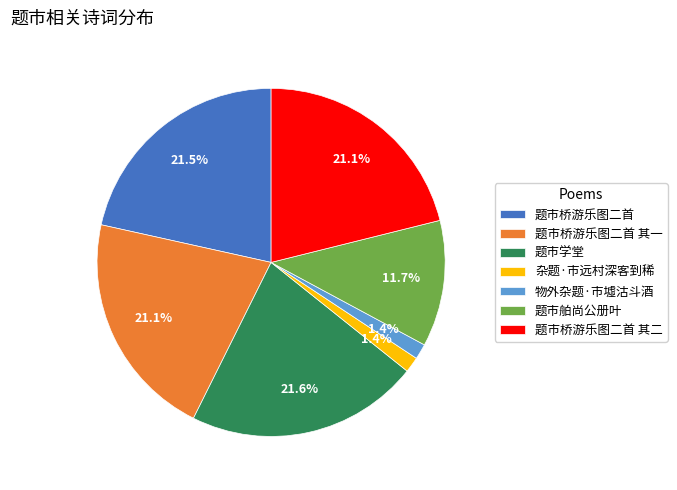

Does 物外杂题·市墟沽斗酒 represent more than half of the total?

No